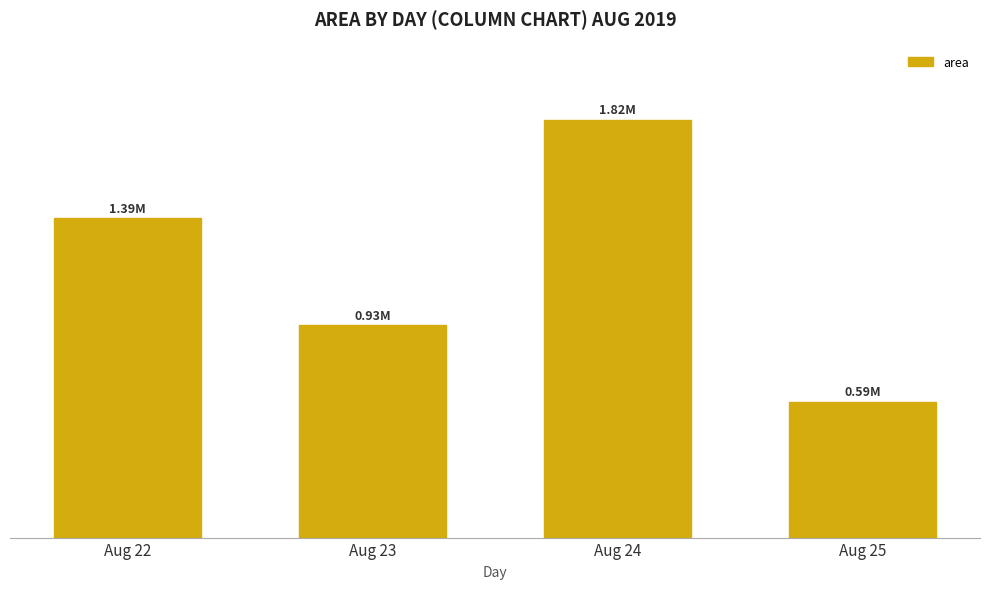

Are the bars horizontal?

No